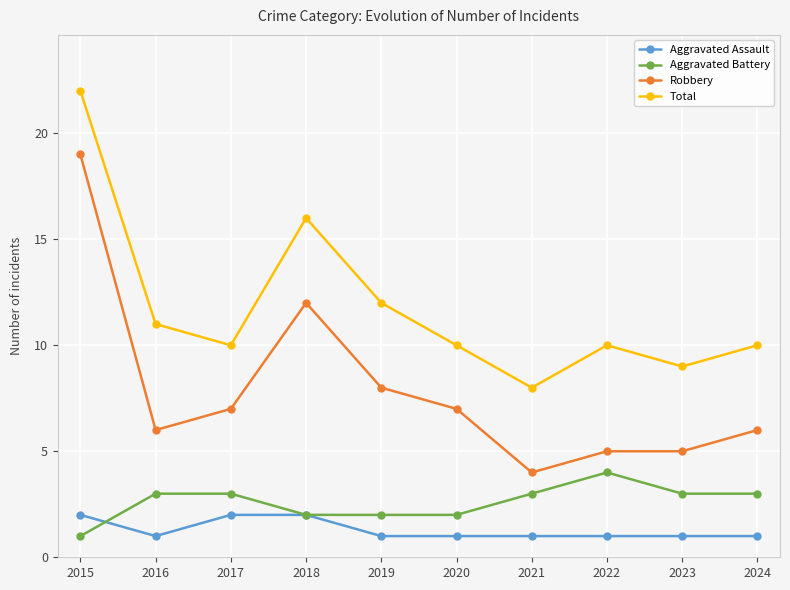

True or false: Total and Aggravated Battery intersect in this chart.

False